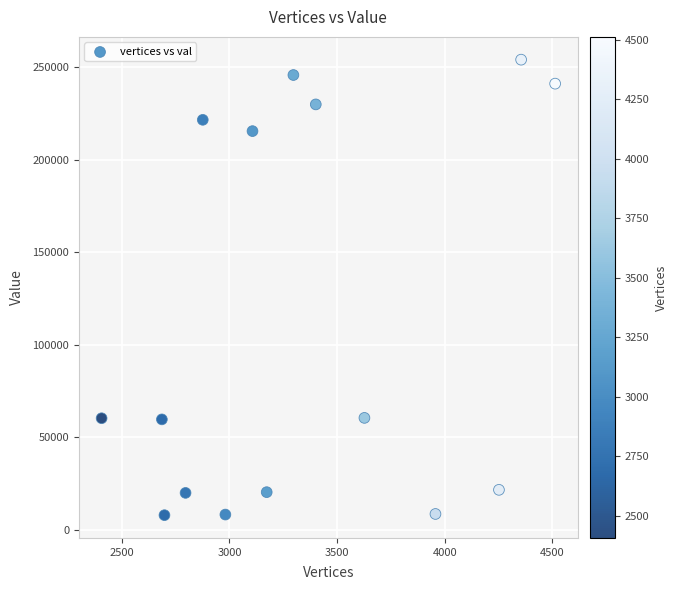

What is the range of X values (max minus min)?

2107.0